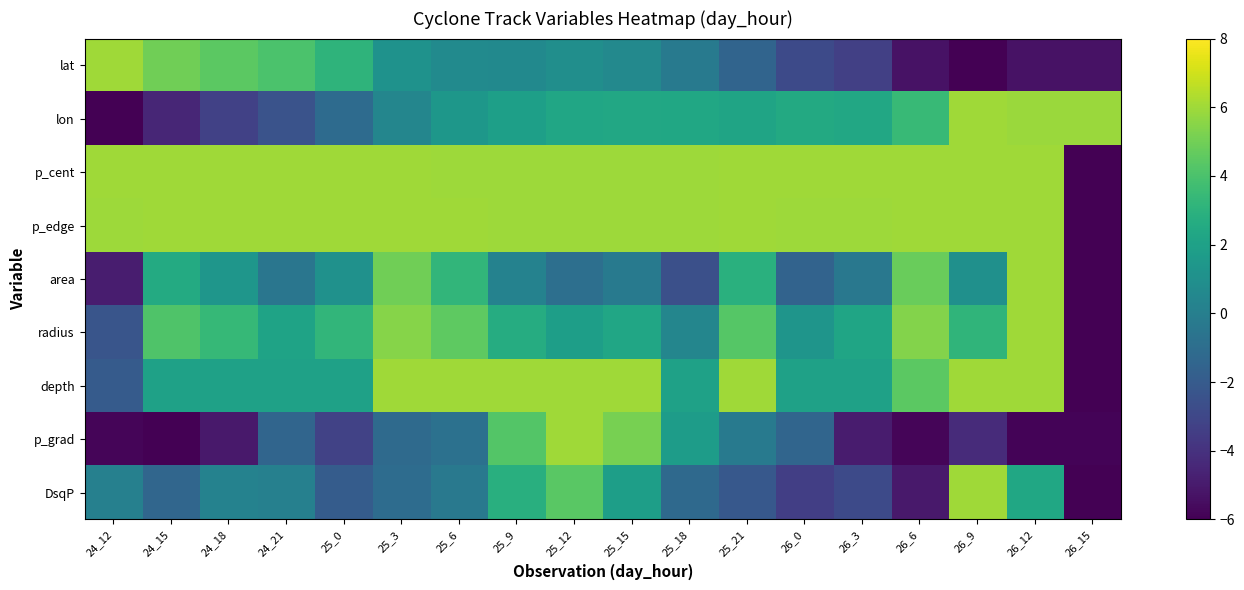

At which category does the chart reach its minimum across all series?

26_9